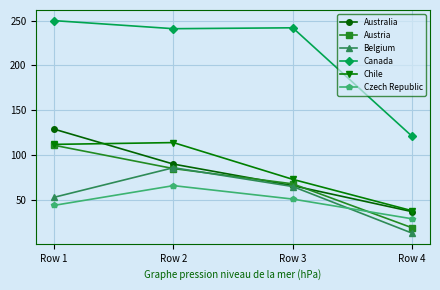

Where is Czech Republic nearest to the value 47?

Row 1